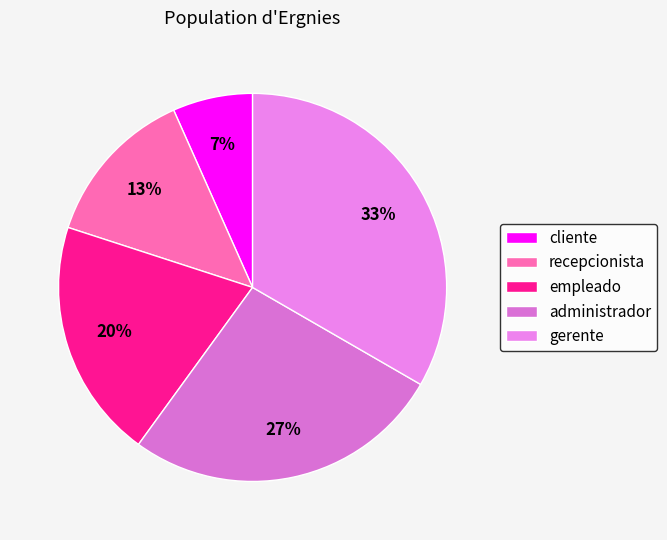

Rank the categories by value from highest to lowest.

gerente, administrador, empleado, recepcionista, cliente